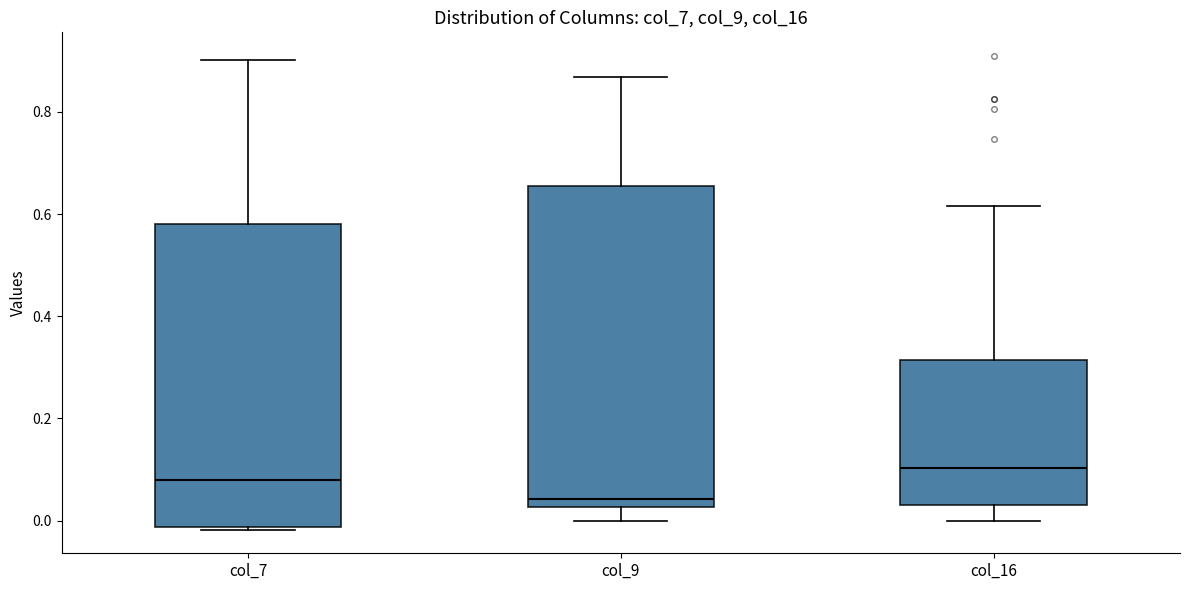

Which box has the highest median line?

col_16